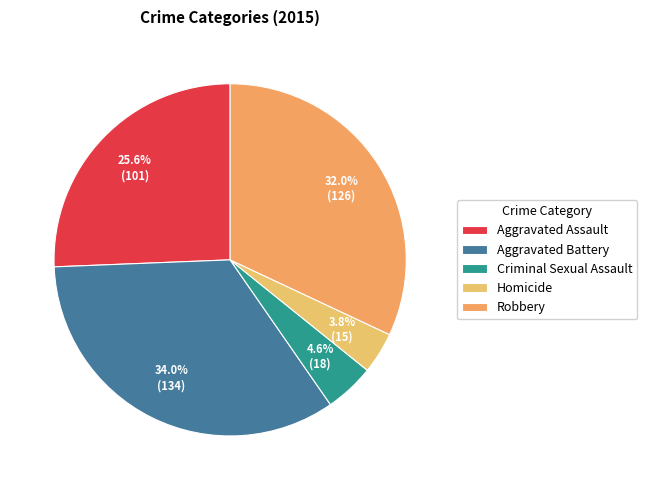

Between Aggravated Assault and Criminal Sexual Assault, which is larger?

Aggravated Assault